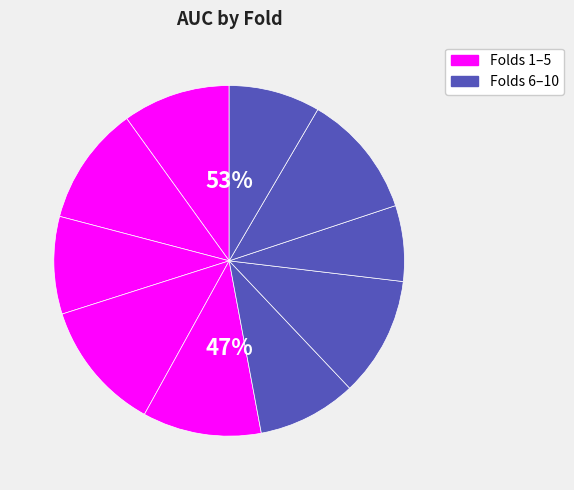

What is the change in value from Fold 6 to Fold 8?

-0.1